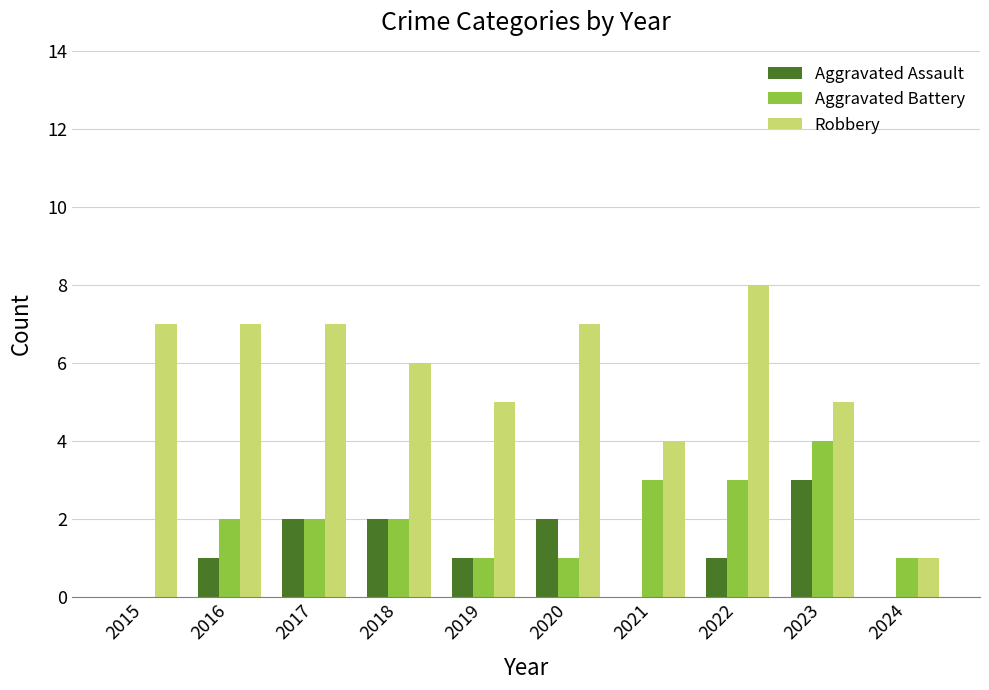

What is the total value across all series at 2023?

12